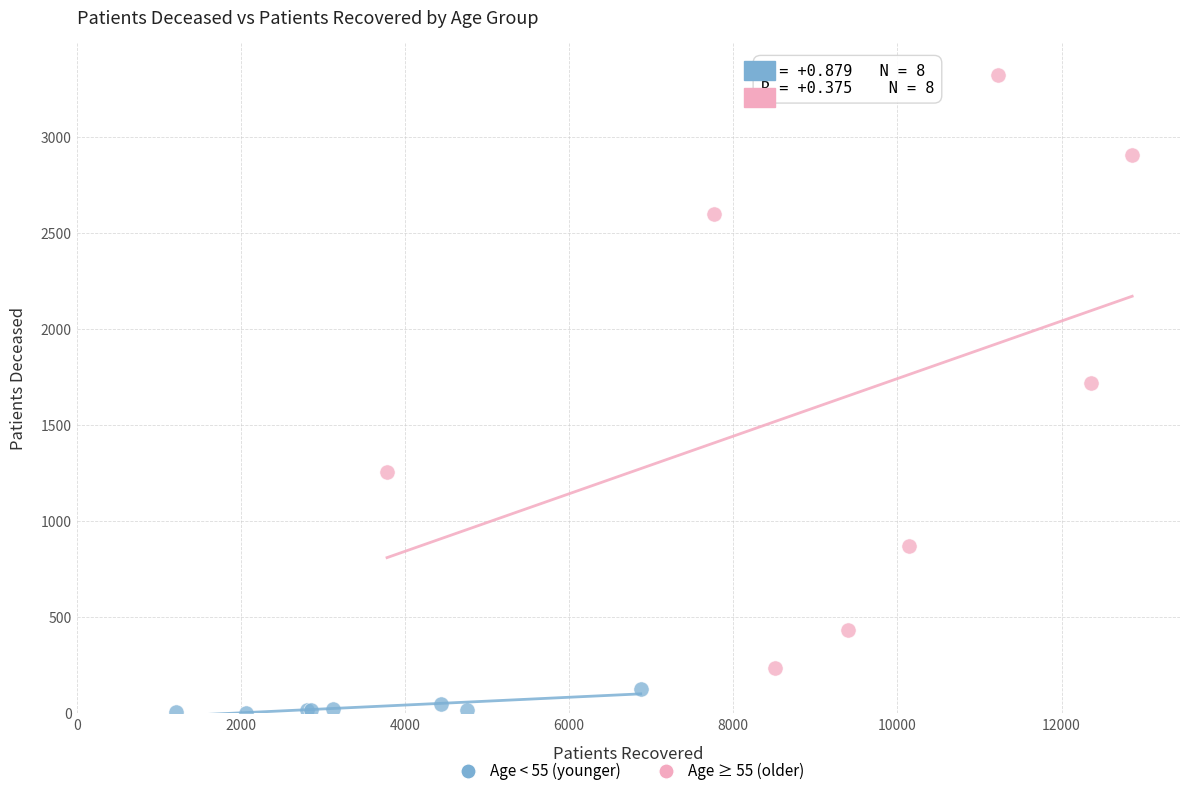

Which series has the widest spread of Y values?

Age ≥ 55 (older)